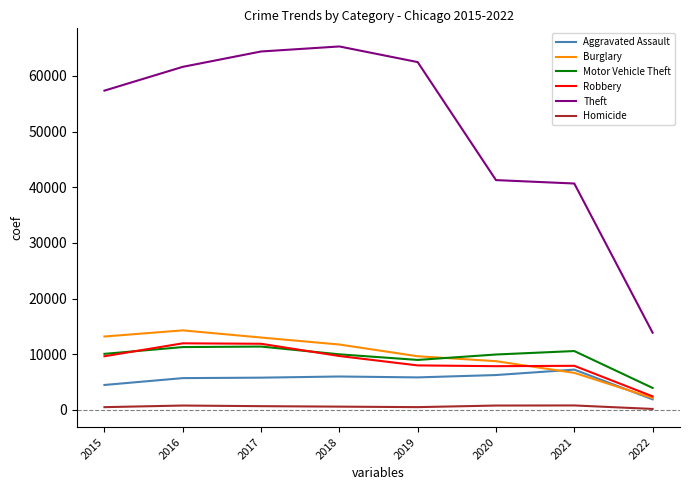

Does the chart have visible grid lines?

No